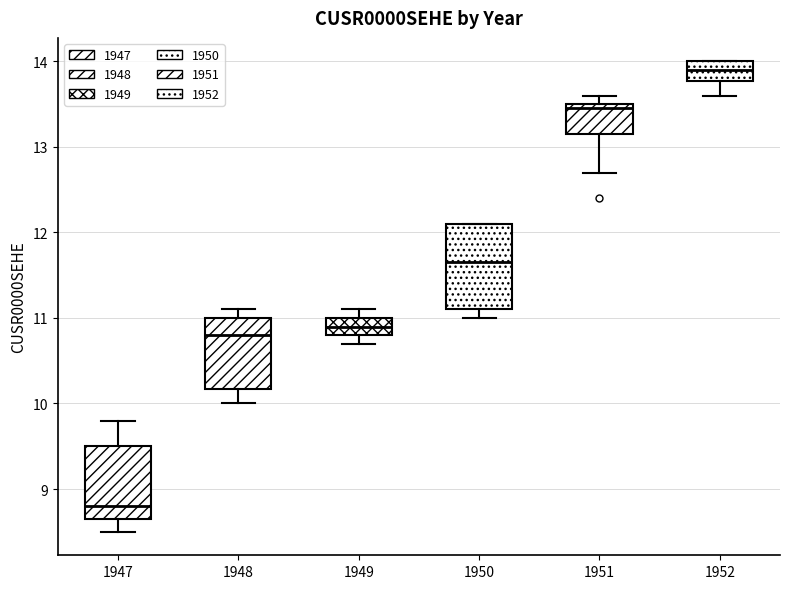

Where is the upper edge of the box at x = 1951 on the y-axis? The values are not printed on the chart, so give them approximately, as read against the axis.

13.5